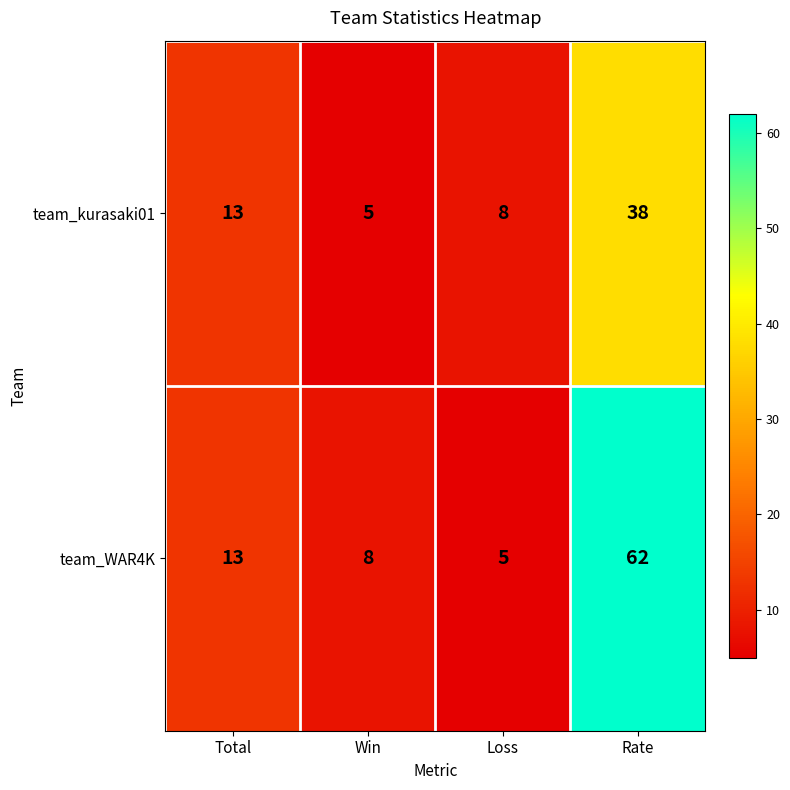

What is the spread (max minus min) of values at Rate?

24